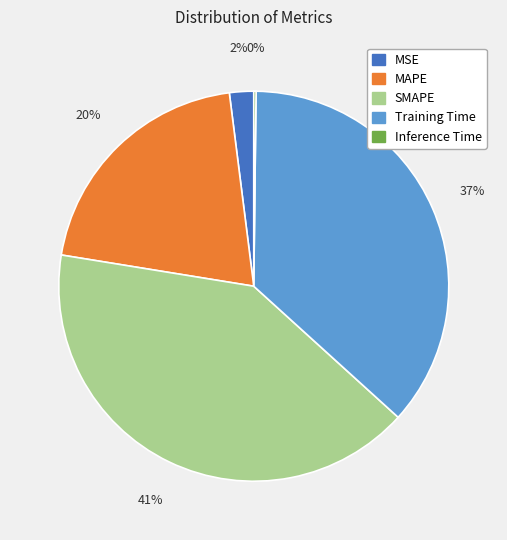

Between MAPE and SMAPE, which is larger?

SMAPE